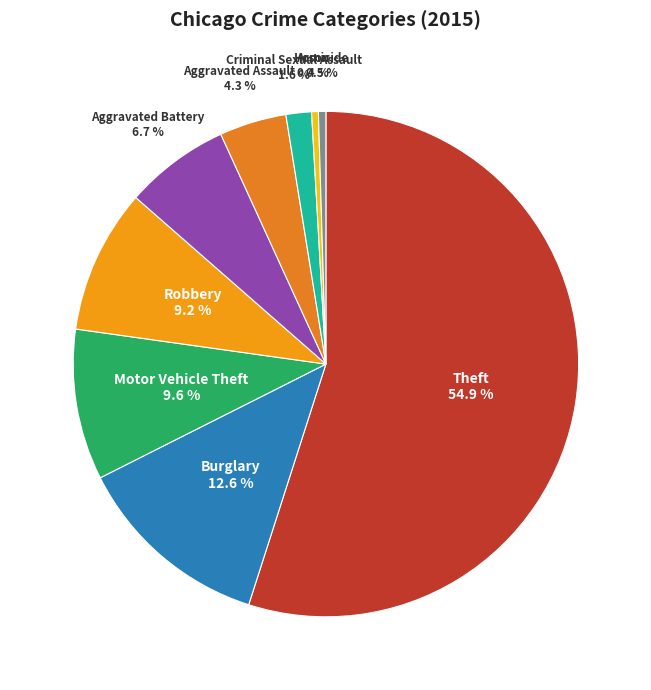

Which category has the biggest portion of the pie?

Theft